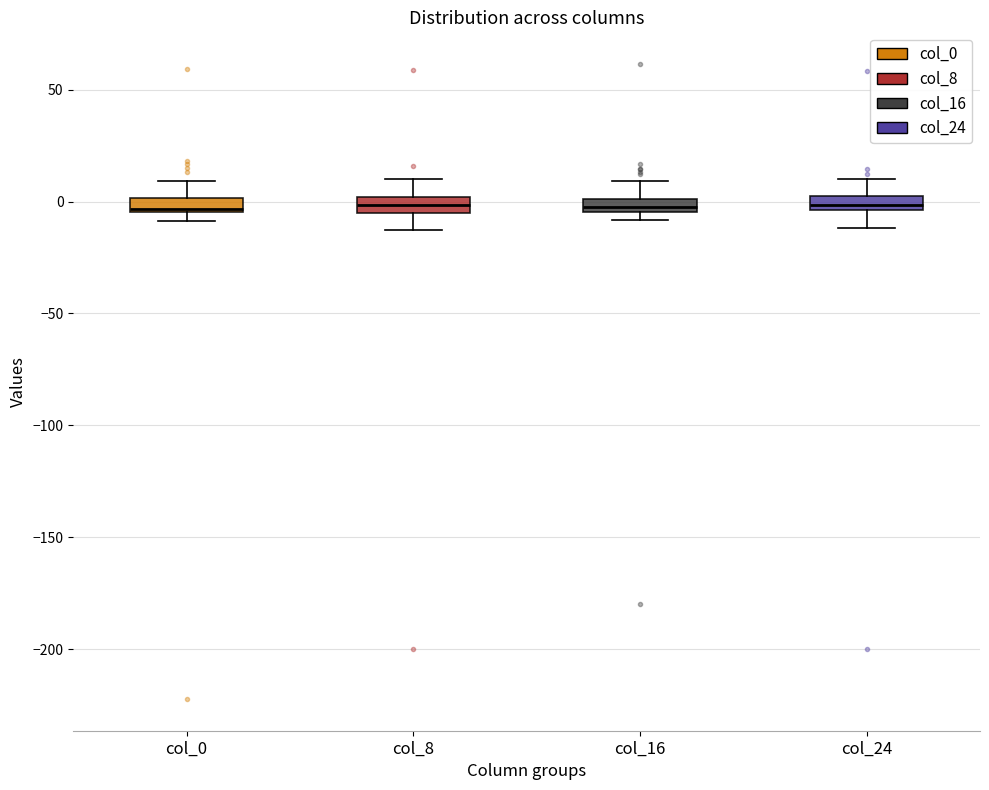

Where does the median line of the box for col_24 sit on the y-axis? The values are not printed on the chart, so give them approximately, as read against the axis.

0